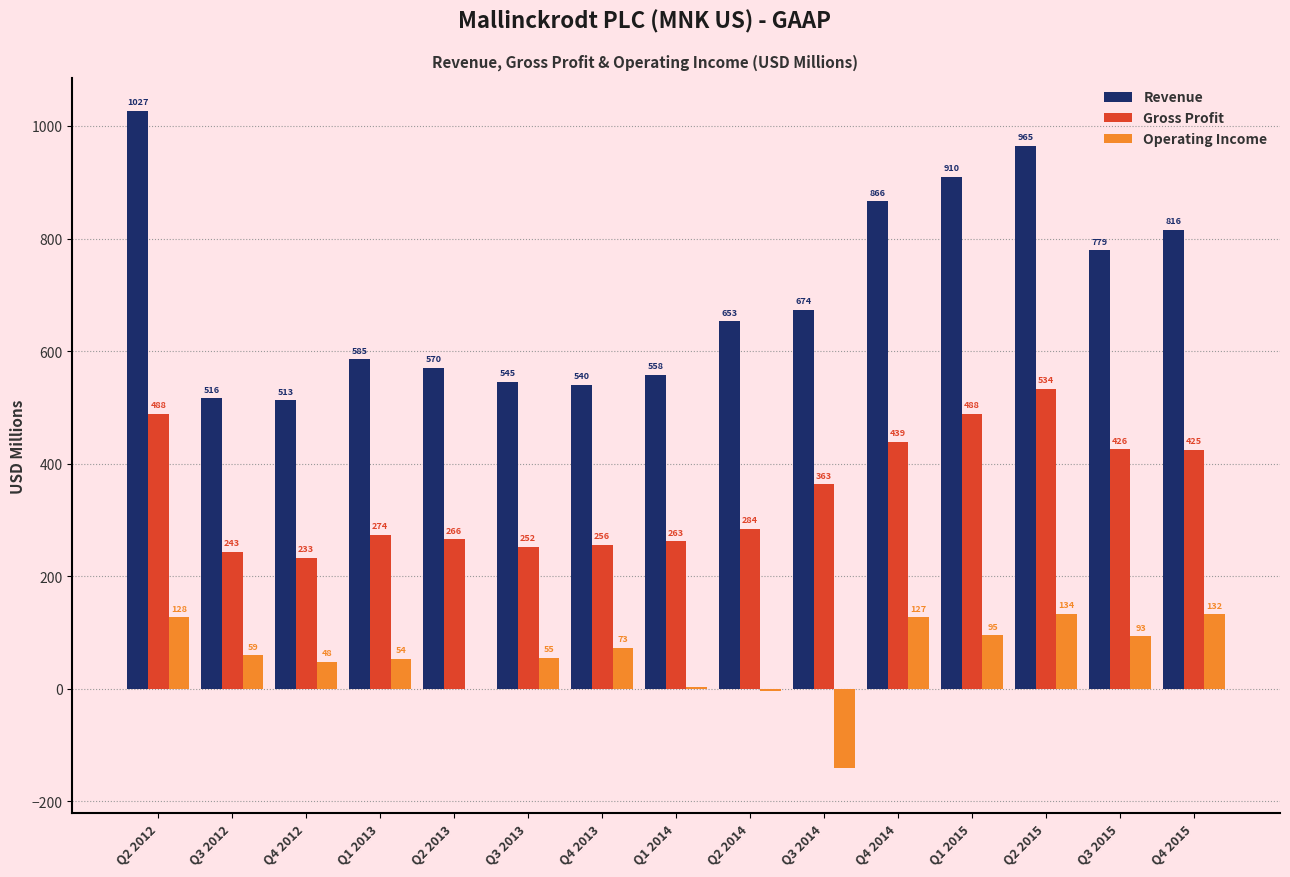

At which label is Revenue closest to 769?

Q3 2015